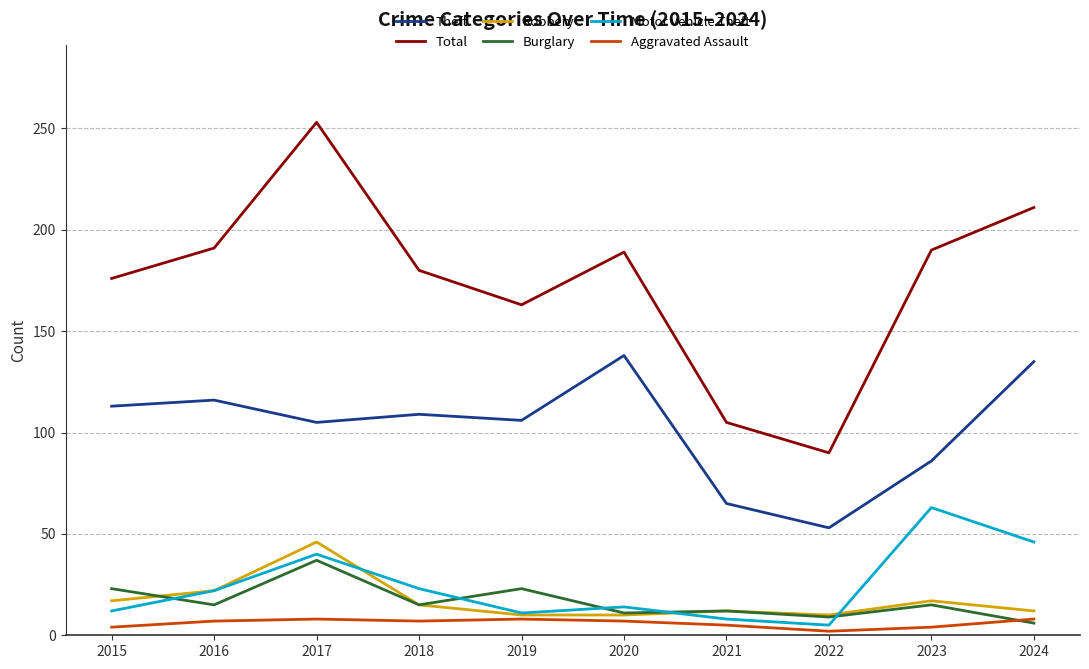

At how many categories does at least one series exceed 217?

1